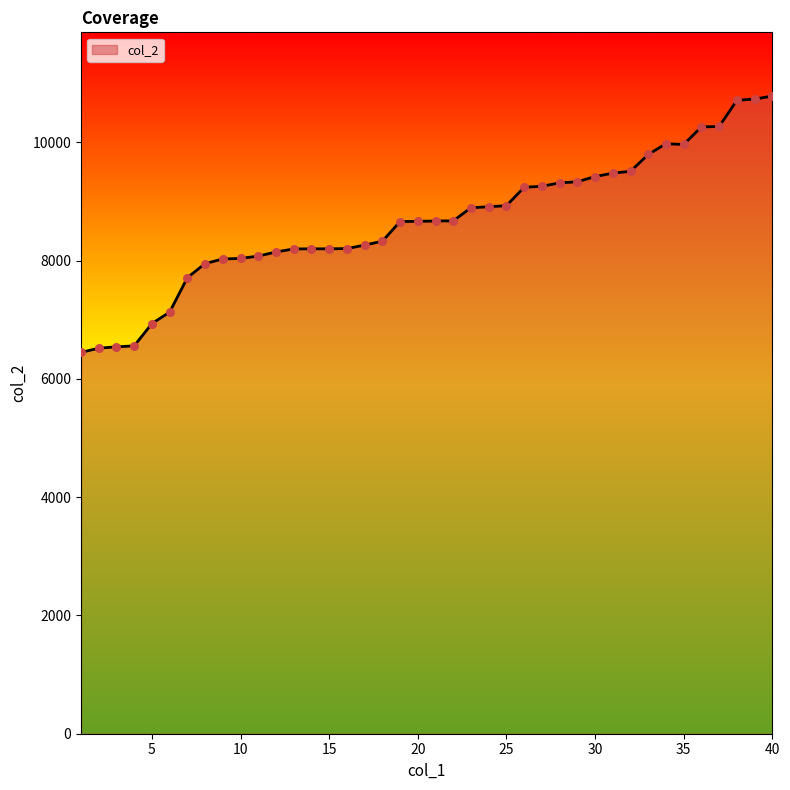

What is the maximum value shown in the chart?

10784